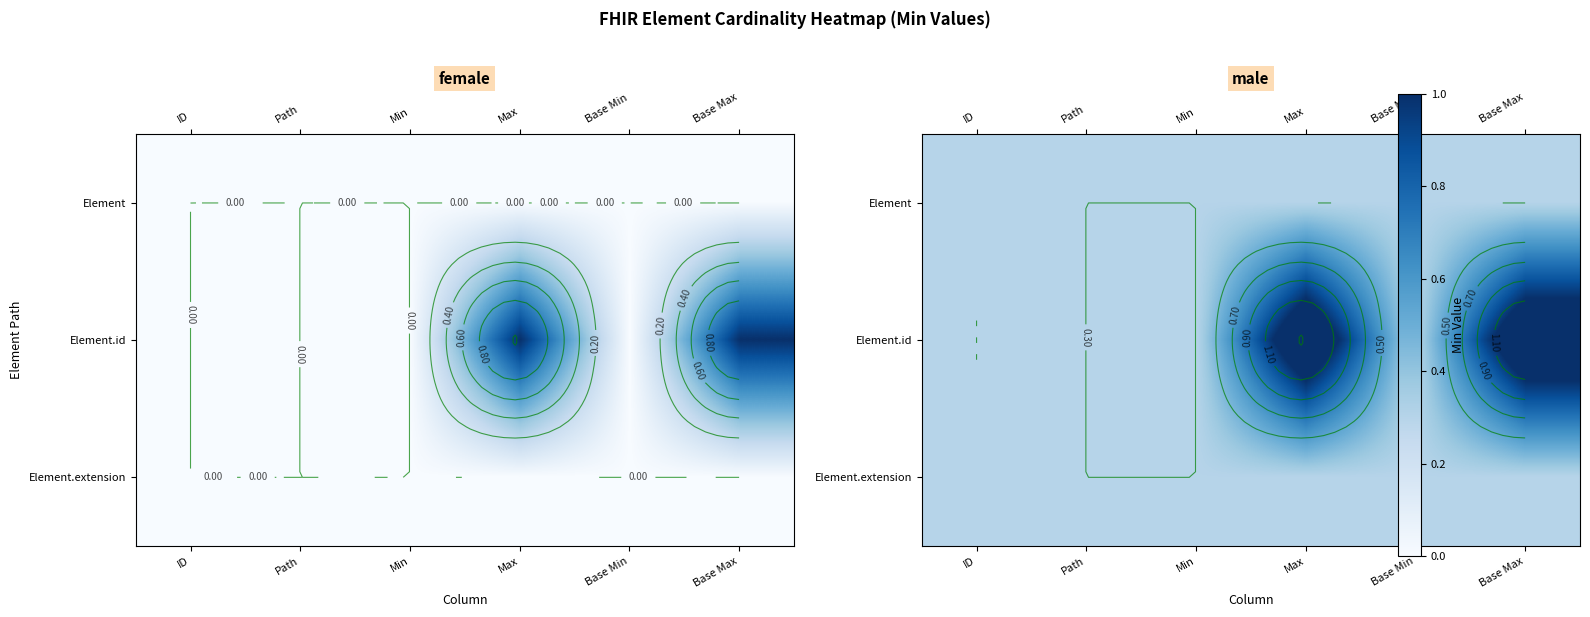

Which series has the largest range (max minus min)?

Element.id